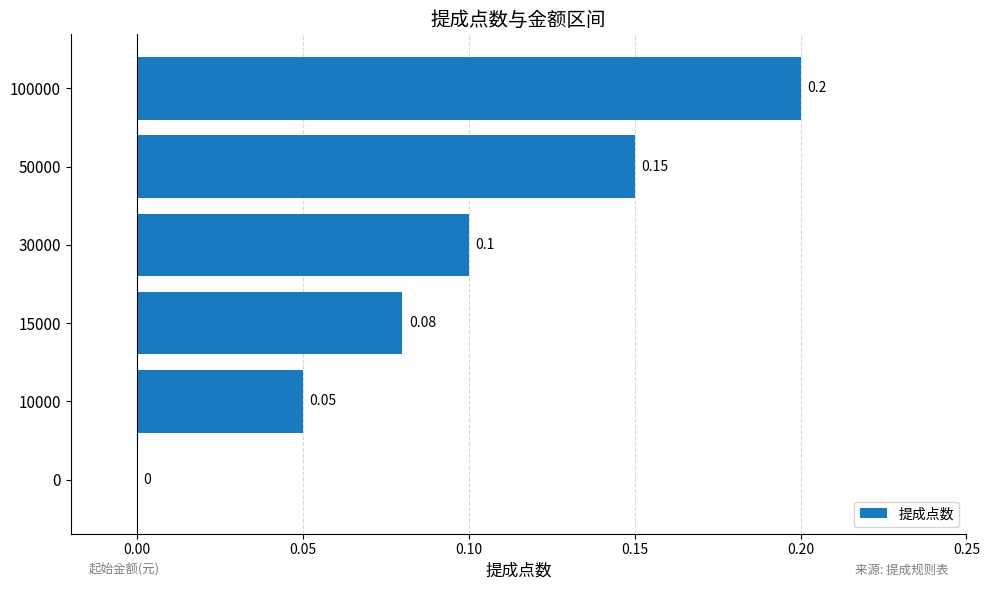

How many data points does each series have?

6